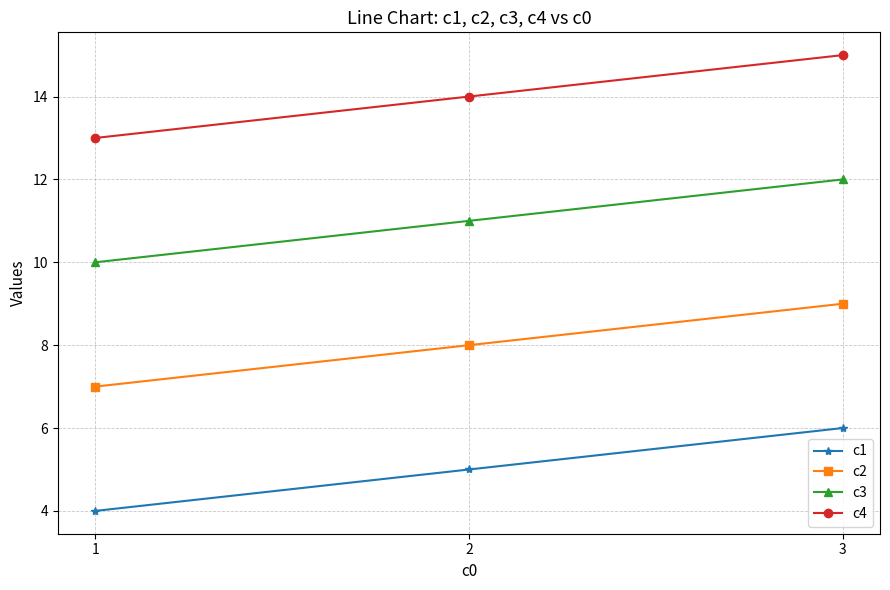

What is the average value of the c2 series?

8